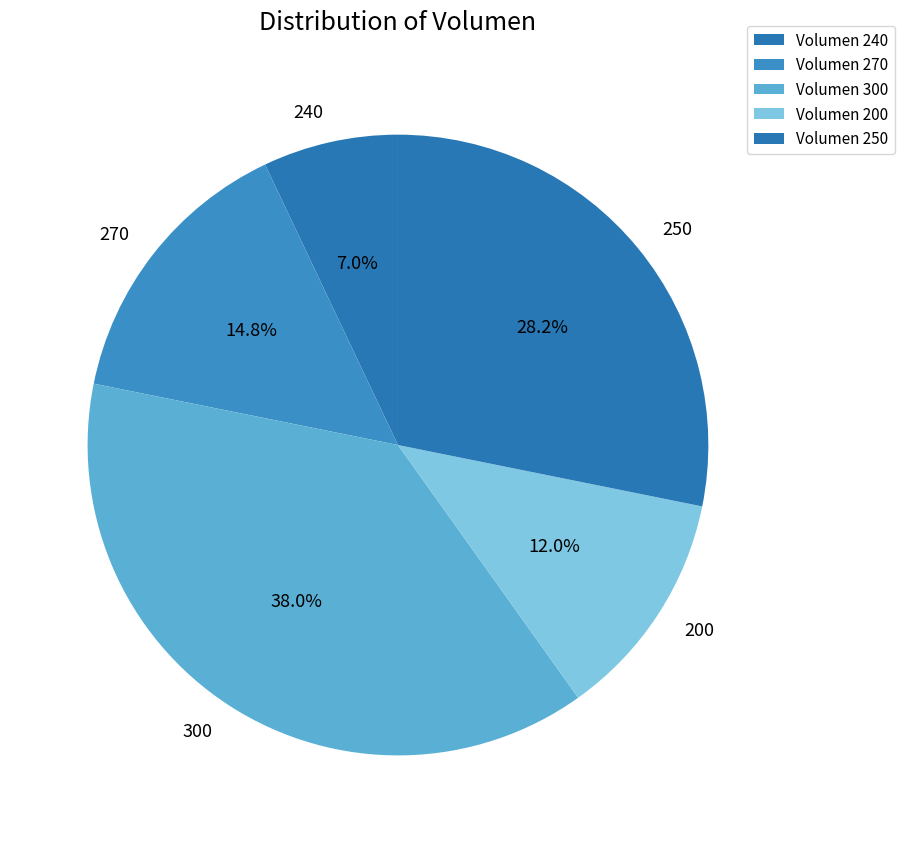

Is the sum of 250 and 300 greater than half?

Yes